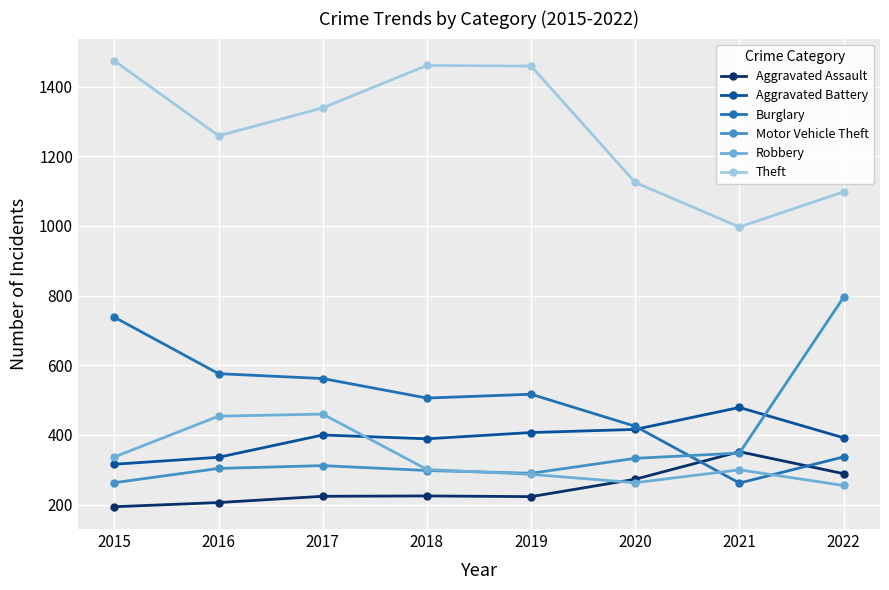

How many lines are shown in the chart?

6